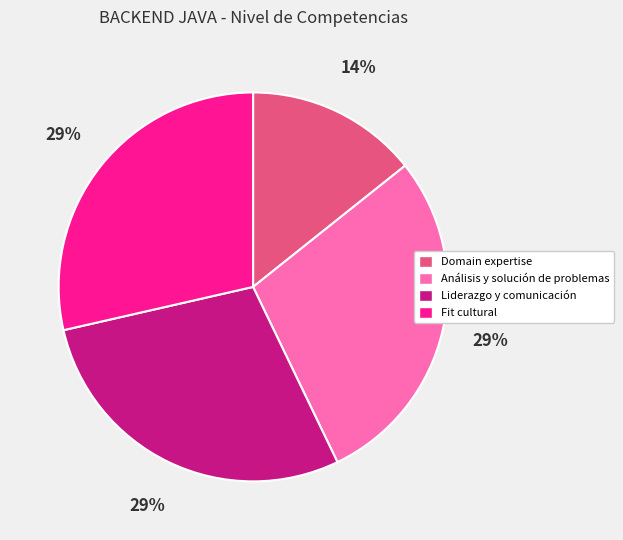

Is Análisis y solución de problemas the majority of the pie?

No